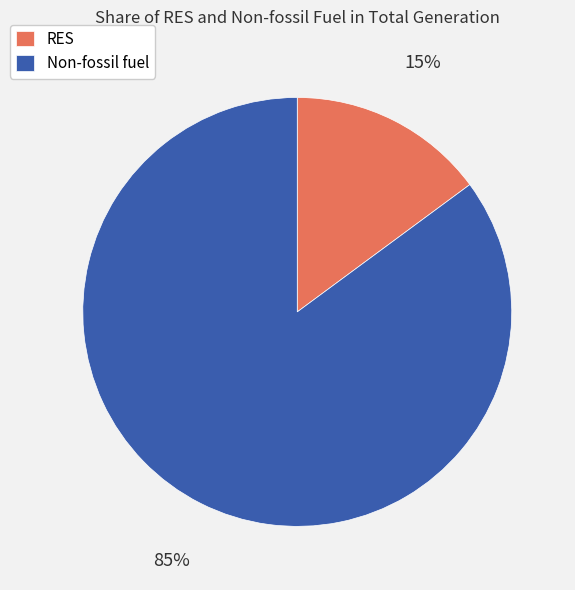

To the nearest percent, what is the combined percentage of Non-fossil fuel and RES?

100%